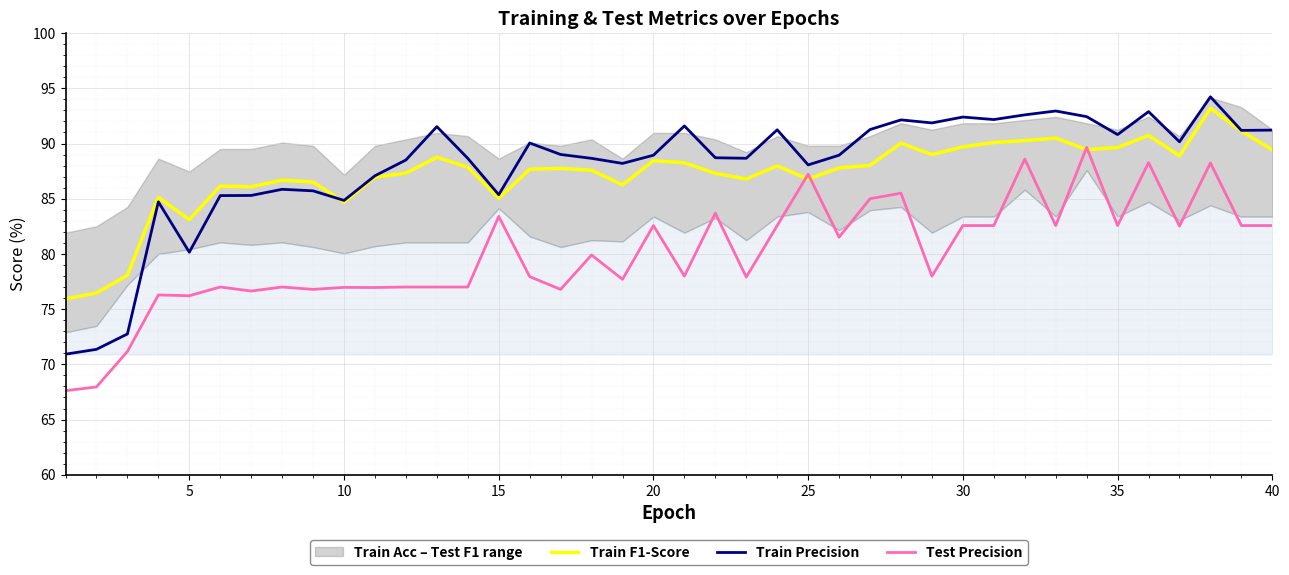

Which series has the largest range (max minus min)?

Train Precision